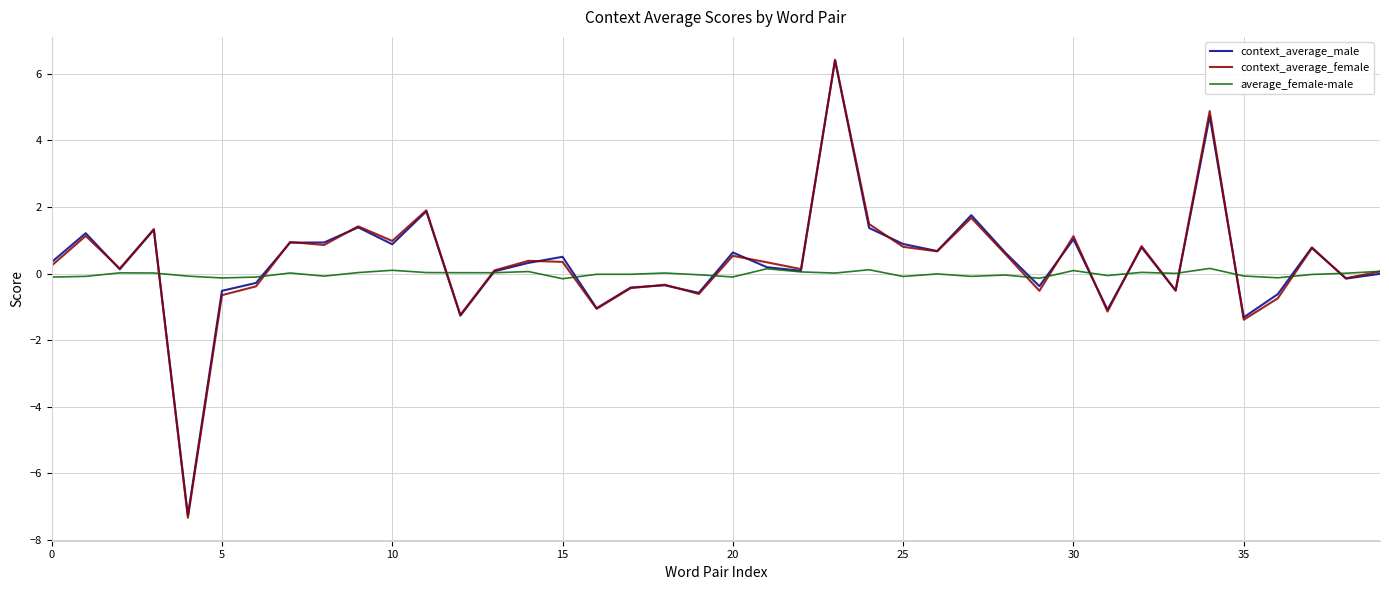

What are all the series names shown in the legend?

context_average_male, context_average_female, average_female-male